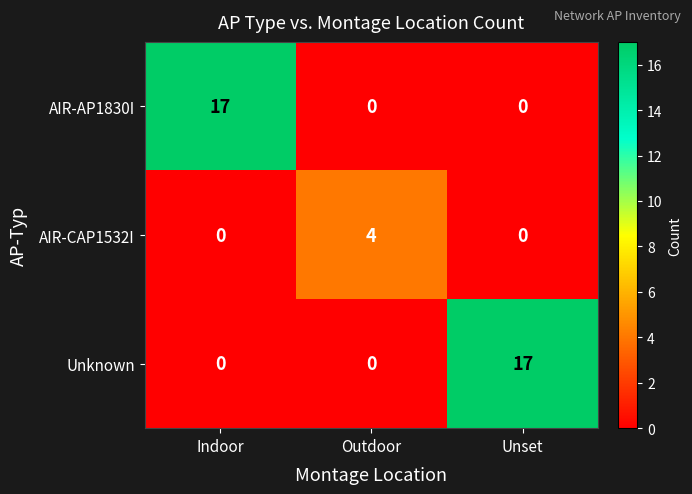

What is the sum of all AIR-CAP1532I values?

4